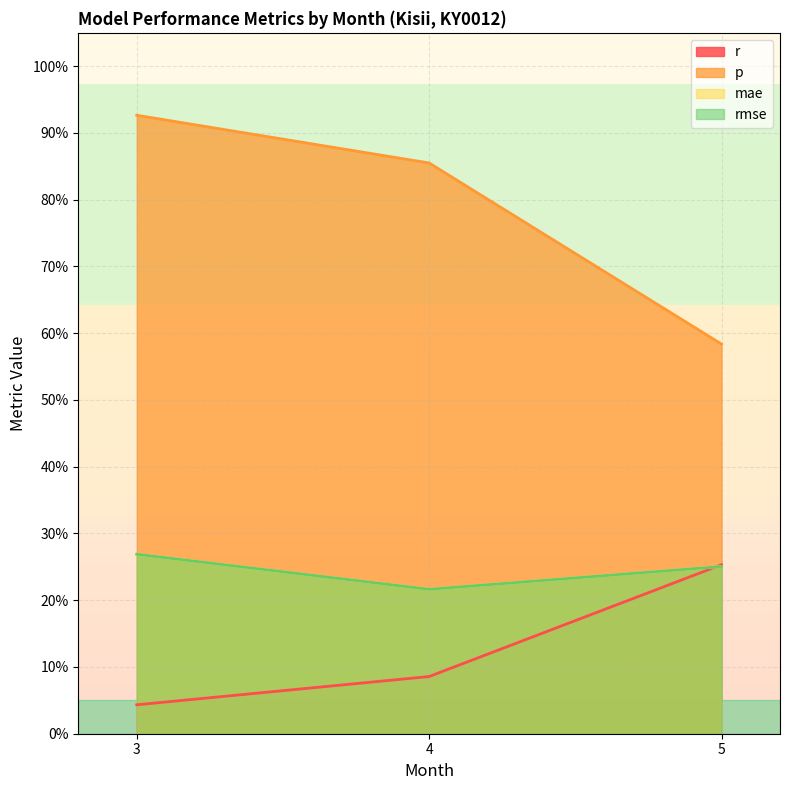

What is the difference between the maximum and minimum values in the r series?

0.2